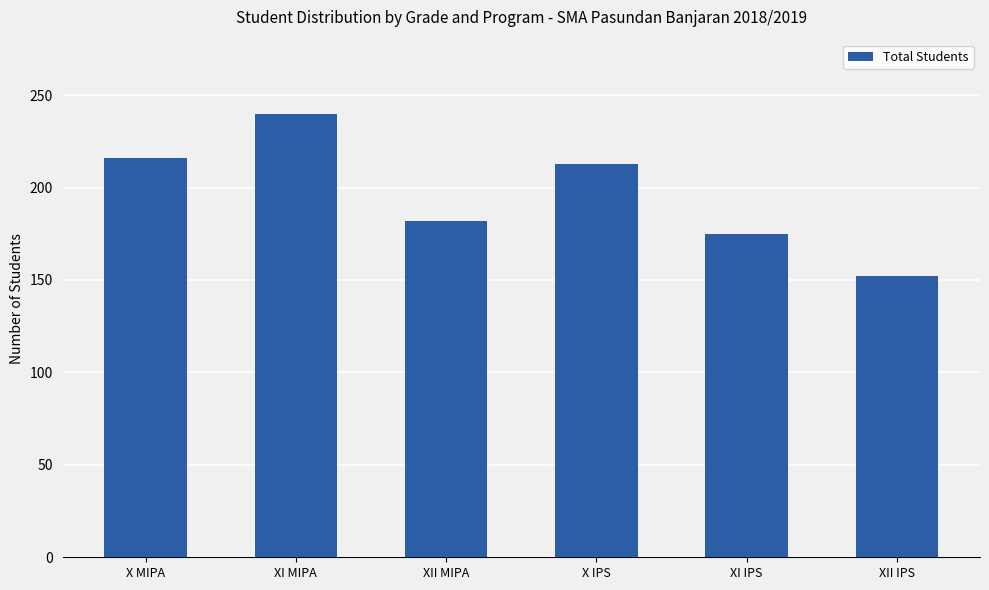

Does the chart contain any negative values?

No